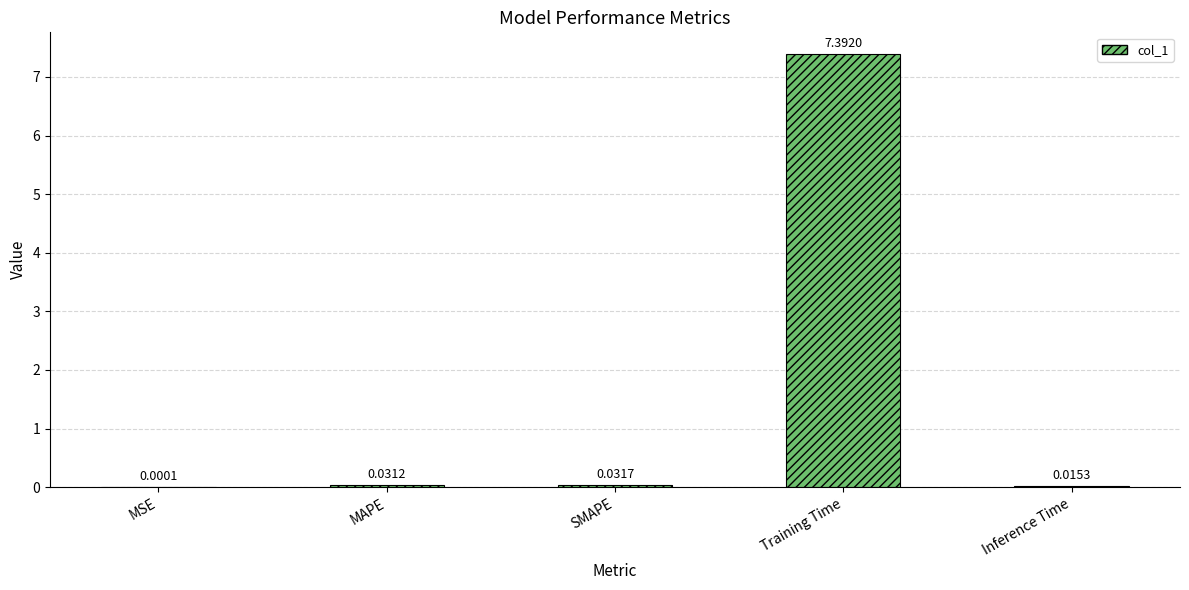

What is the sum of all values?

7.5